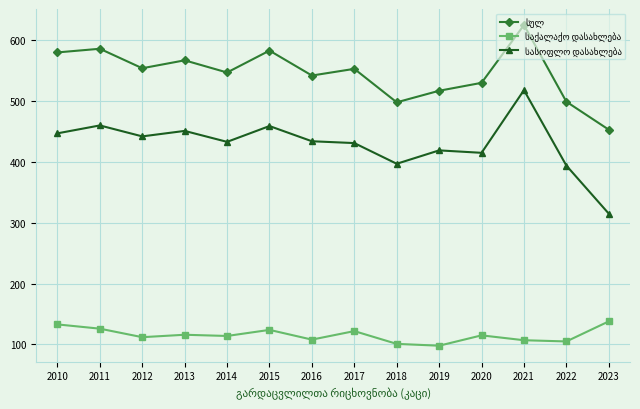

How many lines are shown in the chart?

3